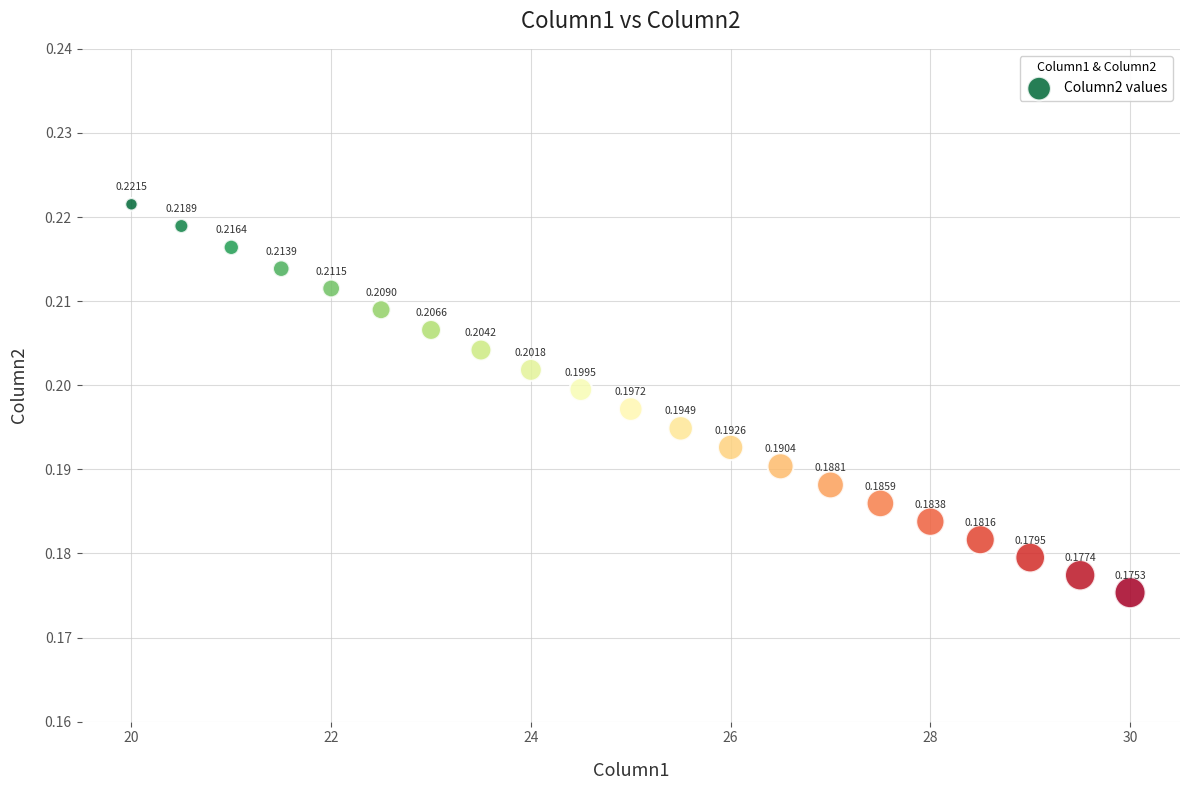

What is the range of X values (max minus min)?

10.0